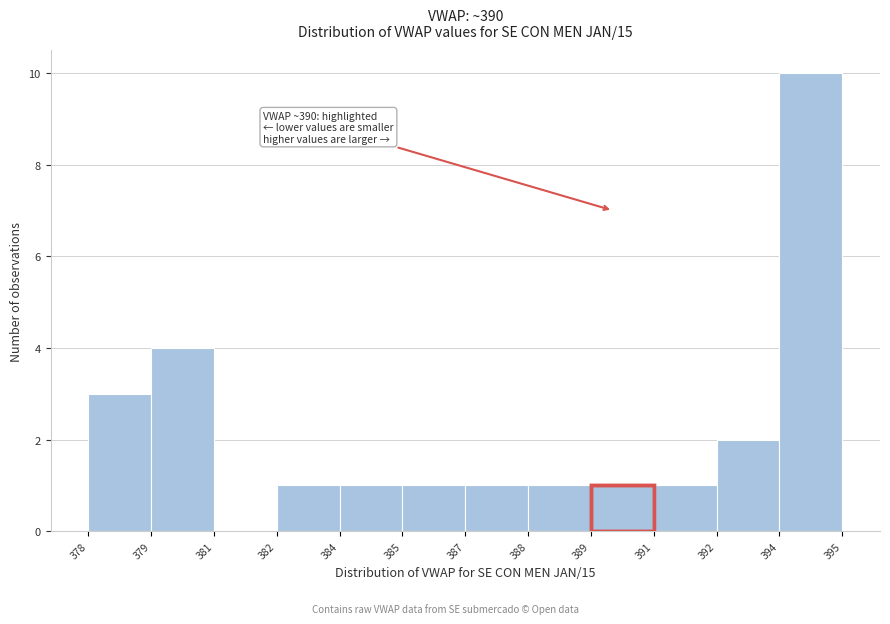

Reading right to left, list all the values displayed in this chart.

394=10	392=2	391=1	389=1	388=1	387=1	385=1	384=1	382=1	381=0	379=4	378=3